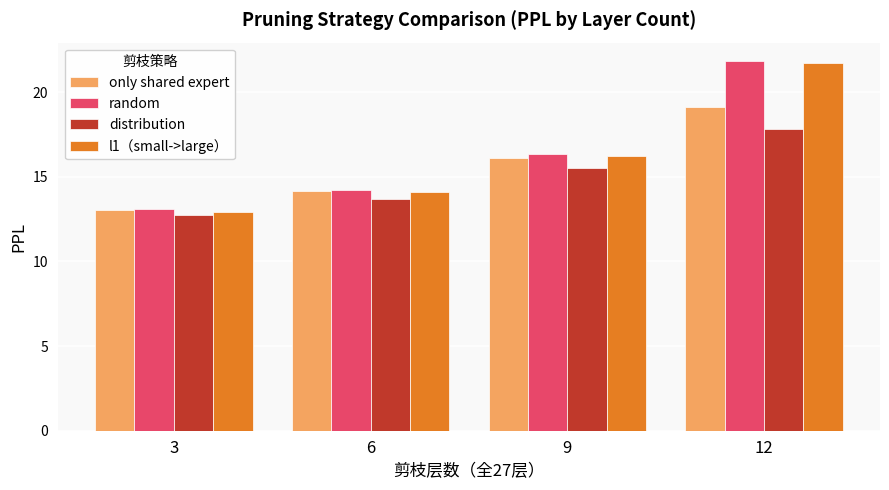

What are all the series names shown in the legend?

only shared expert, random, distribution, l1（small->large）